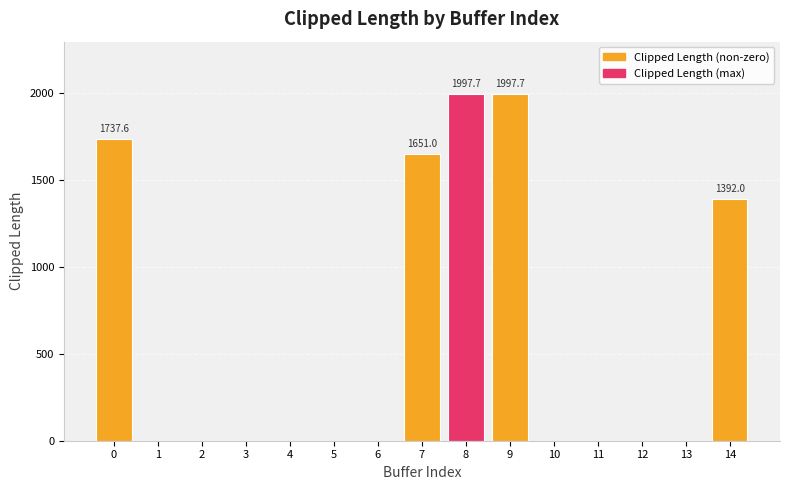

What is the greatest value displayed?

1997.7